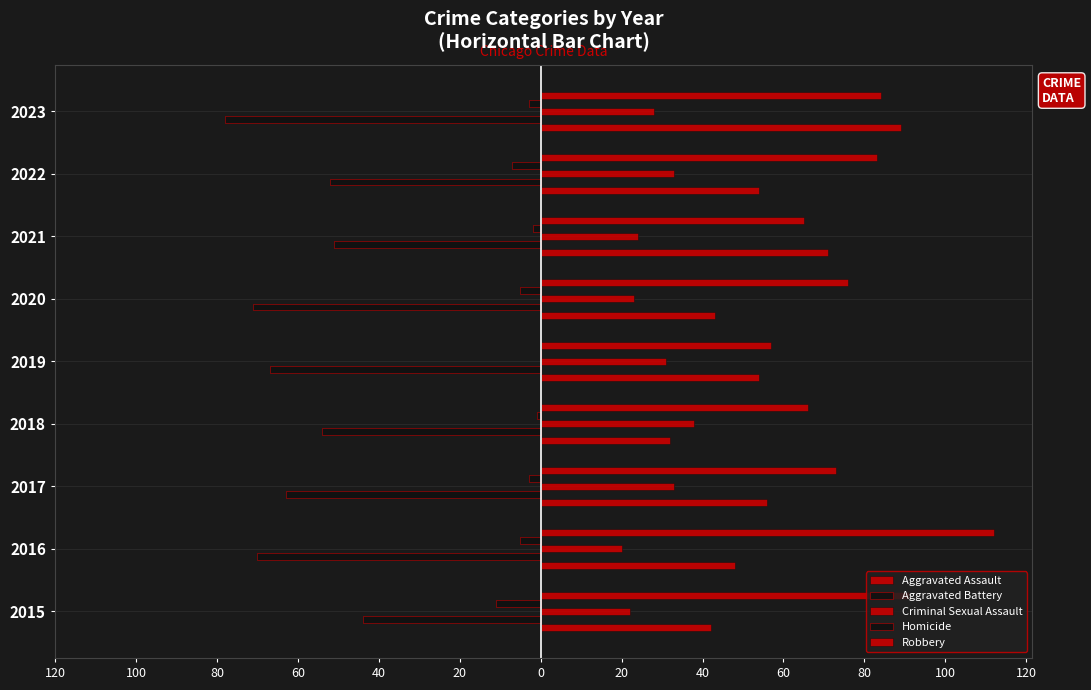

What is the sum of all Homicide values?

-37